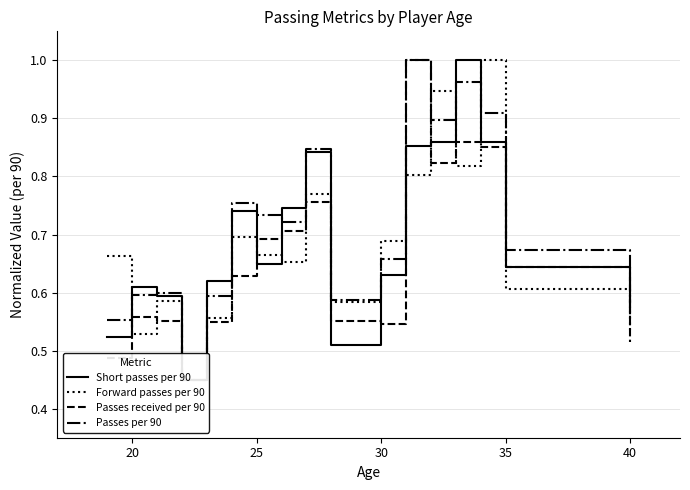

Count the number of categories in the chart.

17